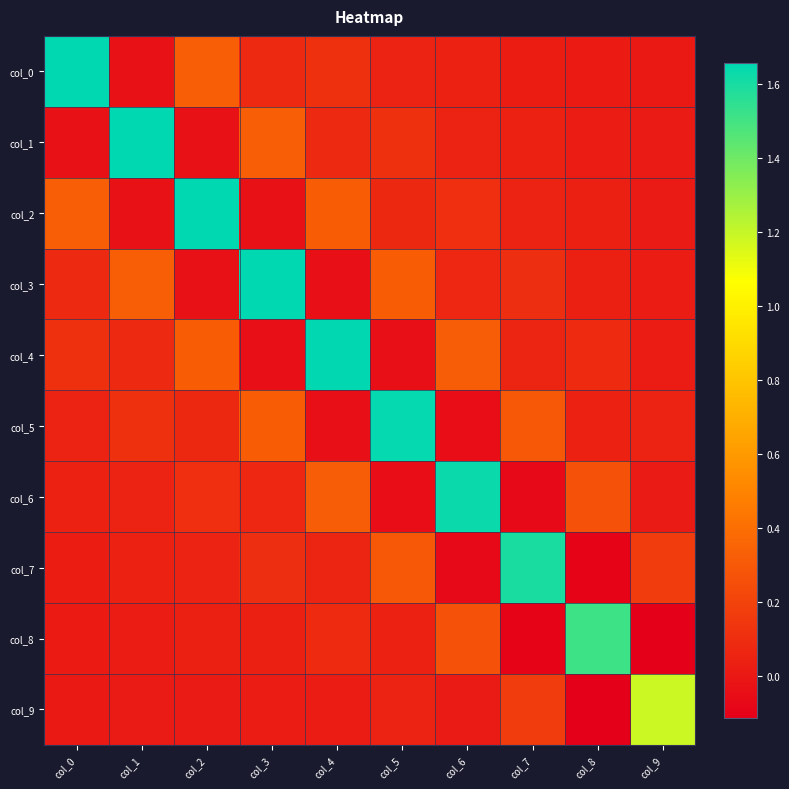

Reading left to right, extract all data points from this chart.

col_0: col_0=1.7	col_1=-0.0	col_2=0.3	col_3=0.1	col_4=0.1	col_5=0.1	col_6=0.0	col_7=0.0	col_8=0.0	col_9=0.0
col_1: col_0=-0.0	col_1=1.7	col_2=-0.0	col_3=0.3	col_4=0.1	col_5=0.1	col_6=0.0	col_7=0.0	col_8=0.0	col_9=0.0
col_2: col_0=0.3	col_1=-0.0	col_2=1.7	col_3=-0.0	col_4=0.3	col_5=0.1	col_6=0.1	col_7=0.0	col_8=0.0	col_9=0.0
col_3: col_0=0.1	col_1=0.3	col_2=-0.0	col_3=1.7	col_4=-0.0	col_5=0.3	col_6=0.1	col_7=0.1	col_8=0.0	col_9=0.0
col_4: col_0=0.1	col_1=0.1	col_2=0.3	col_3=-0.0	col_4=1.7	col_5=-0.0	col_6=0.3	col_7=0.1	col_8=0.1	col_9=0.0
col_5: col_0=0.1	col_1=0.1	col_2=0.1	col_3=0.3	col_4=-0.0	col_5=1.6	col_6=-0.0	col_7=0.3	col_8=0.0	col_9=0.1
col_6: col_0=0.0	col_1=0.0	col_2=0.1	col_3=0.1	col_4=0.3	col_5=-0.0	col_6=1.6	col_7=-0.1	col_8=0.3	col_9=0.0
col_7: col_0=0.0	col_1=0.0	col_2=0.0	col_3=0.1	col_4=0.1	col_5=0.3	col_6=-0.1	col_7=1.6	col_8=-0.1	col_9=0.2
col_8: col_0=0.0	col_1=0.0	col_2=0.0	col_3=0.0	col_4=0.1	col_5=0.0	col_6=0.3	col_7=-0.1	col_8=1.5	col_9=-0.1
col_9: col_0=0.0	col_1=0.0	col_2=0.0	col_3=0.0	col_4=0.0	col_5=0.1	col_6=0.0	col_7=0.2	col_8=-0.1	col_9=1.2